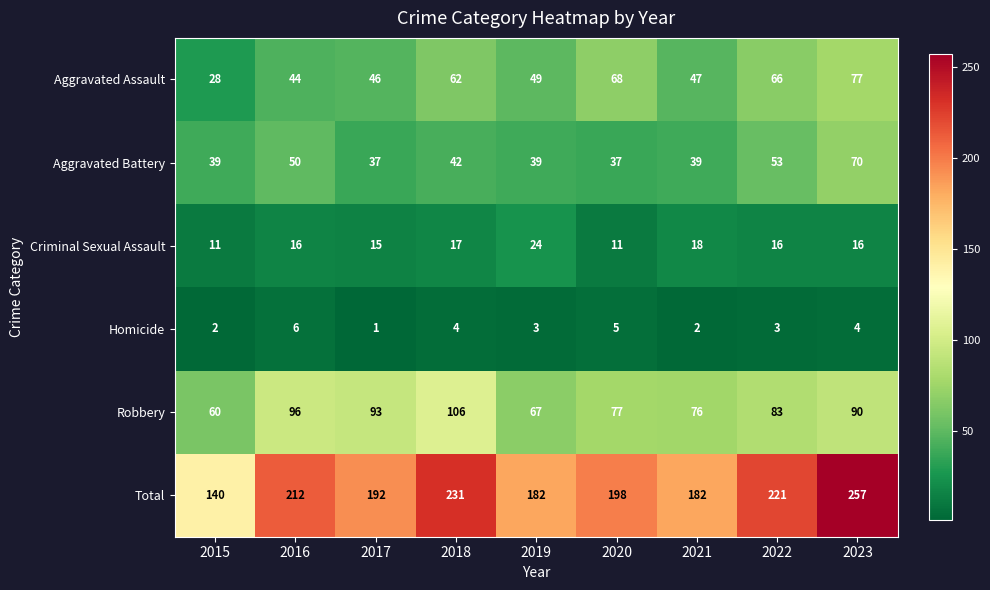

Which series has the largest total across all categories?

Total